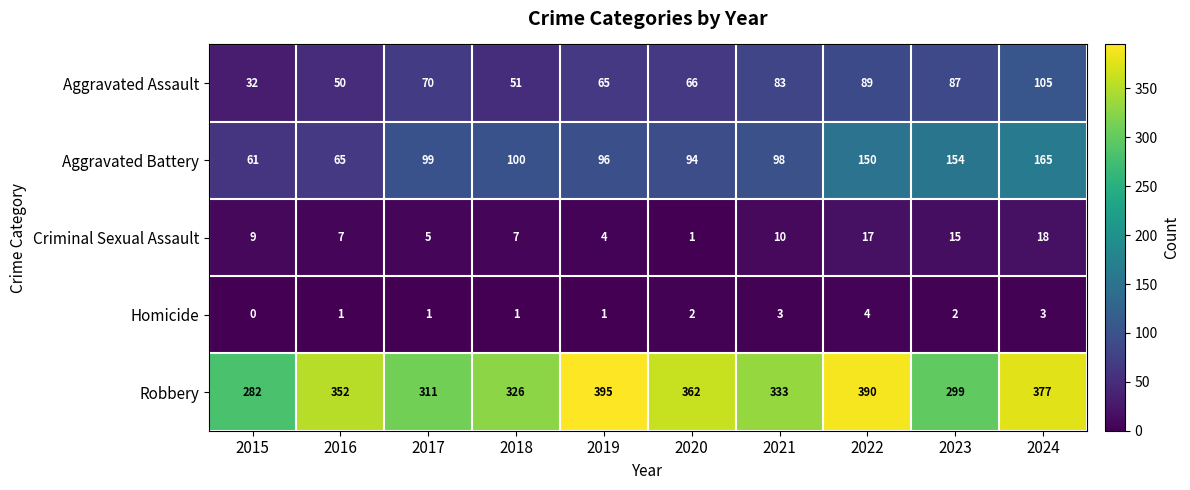

What value does the Robbery series have at 2020?

362